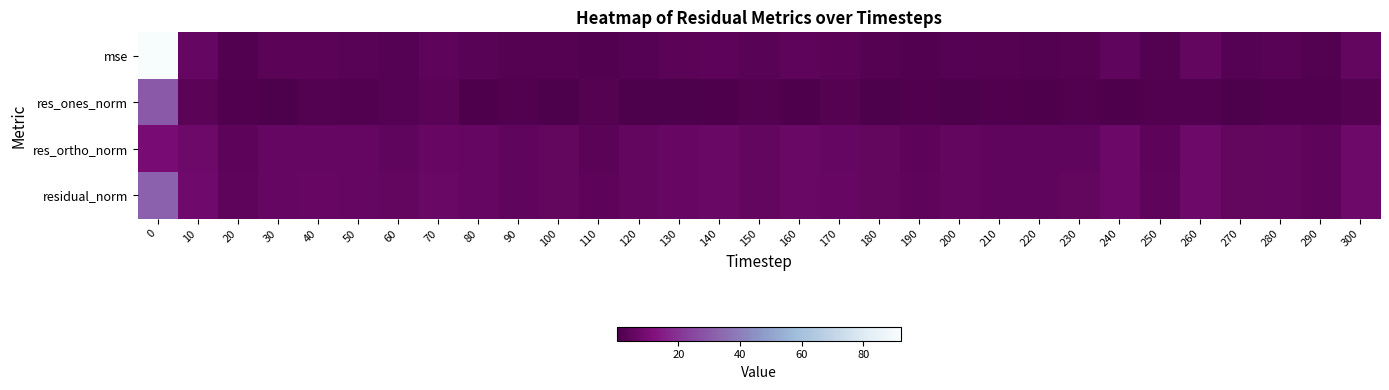

Rank the series by their maximum value, from highest to lowest.

mse, residual_norm, res_ones_norm, res_ortho_norm